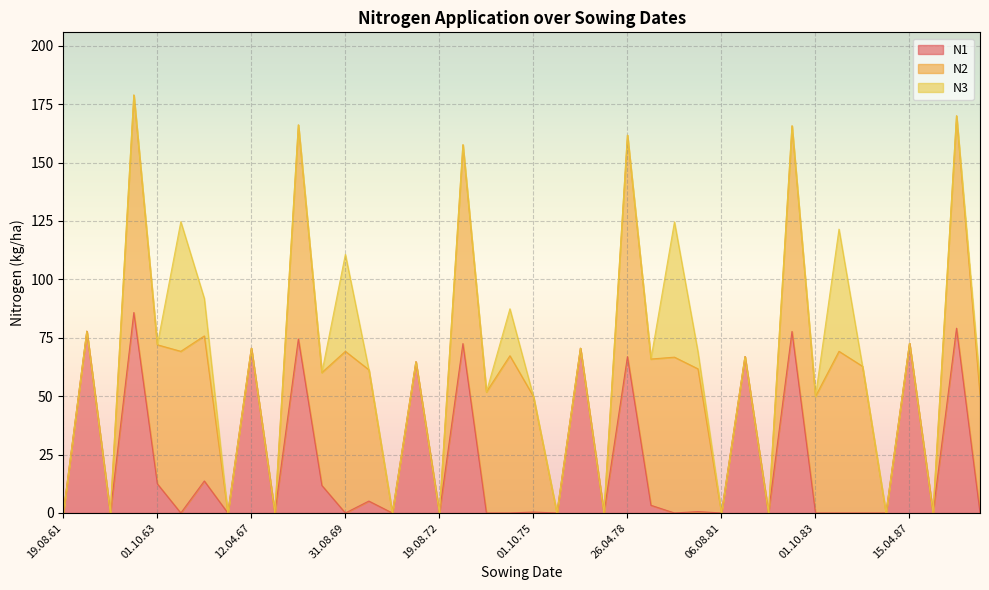

What is the highest value of the N2 series?

94.8